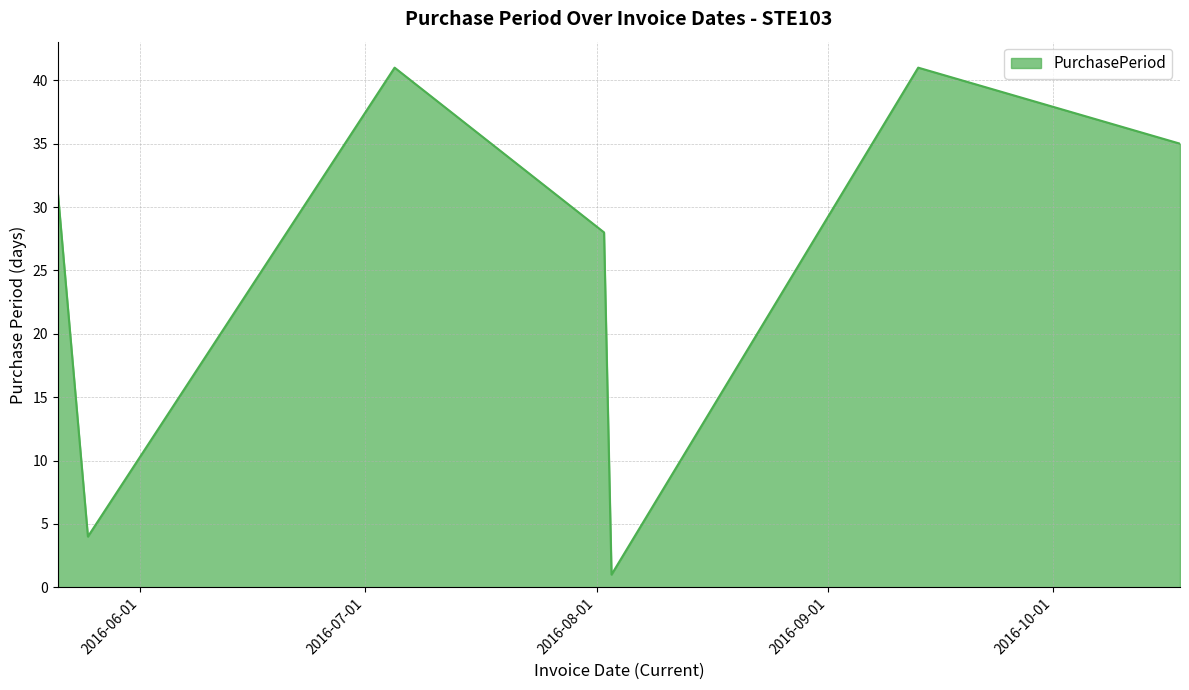

What is the average value?

26